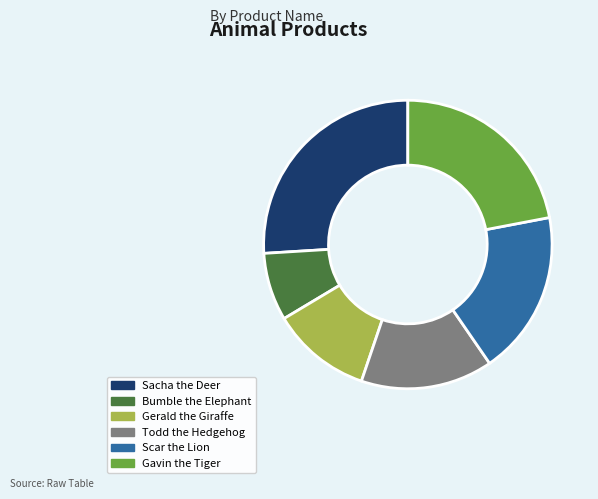

Is Bumble the Elephant the majority of the pie?

No